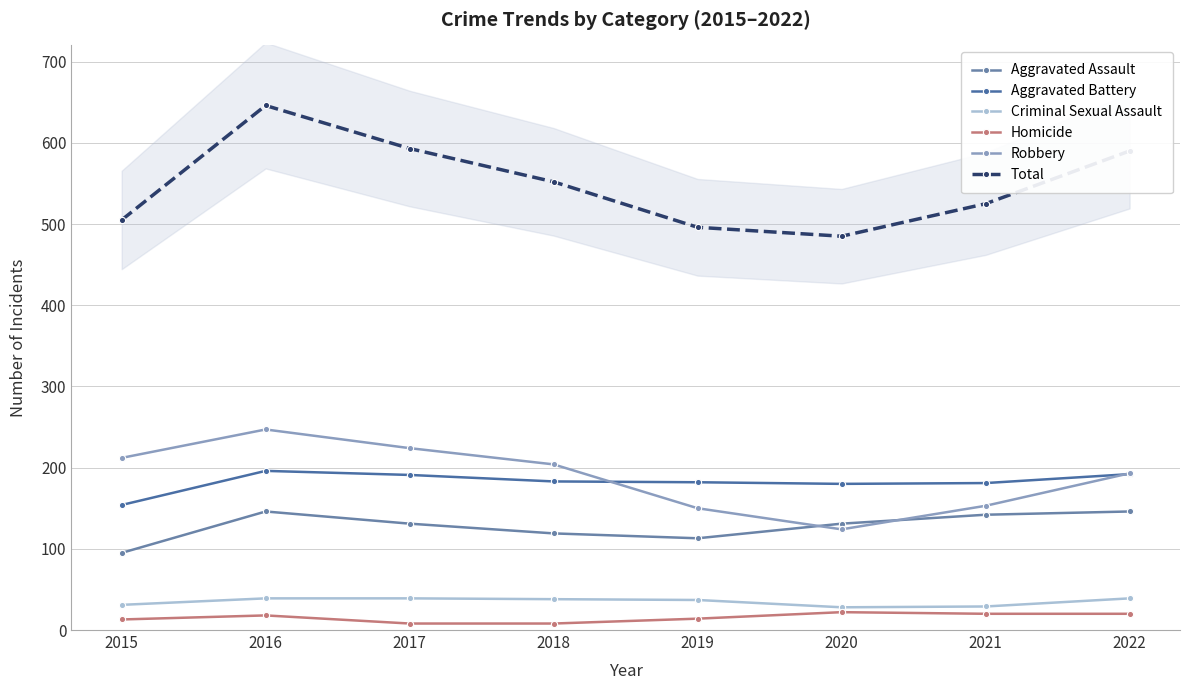

Which series has the widest spread of values?

Total